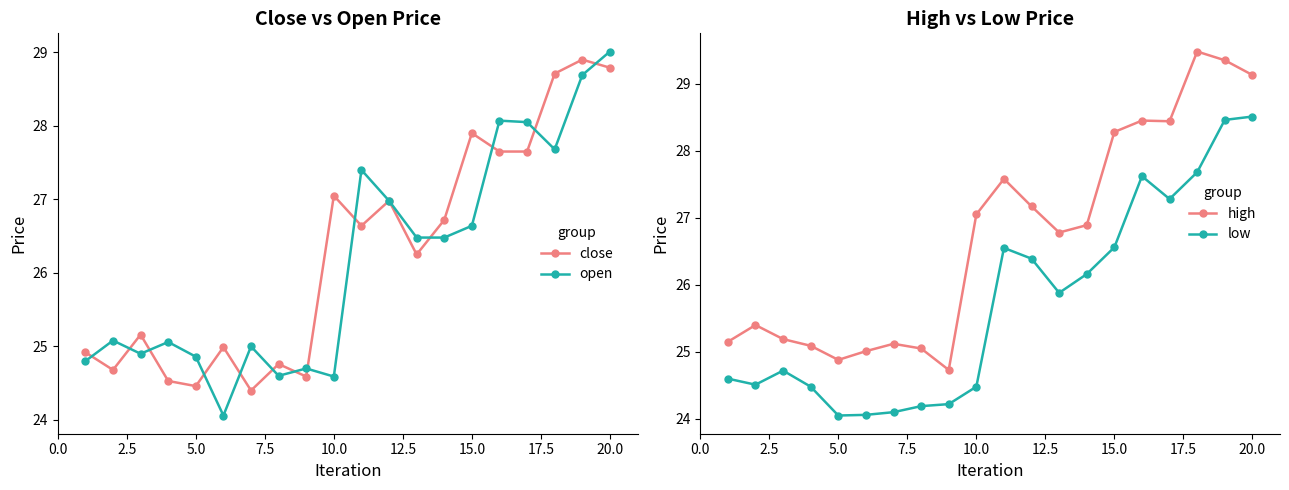

List the series in order of their peak value, highest first.

high, open, close, low